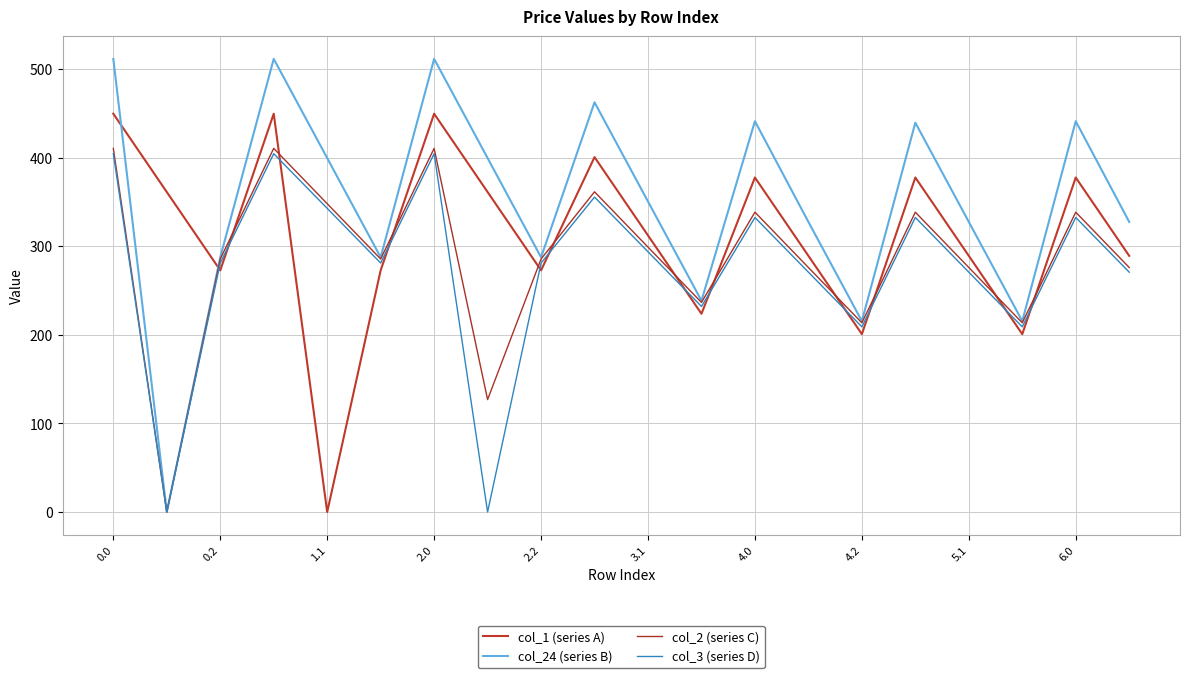

What is the sum of all col_24 (series B) values?

6980.7